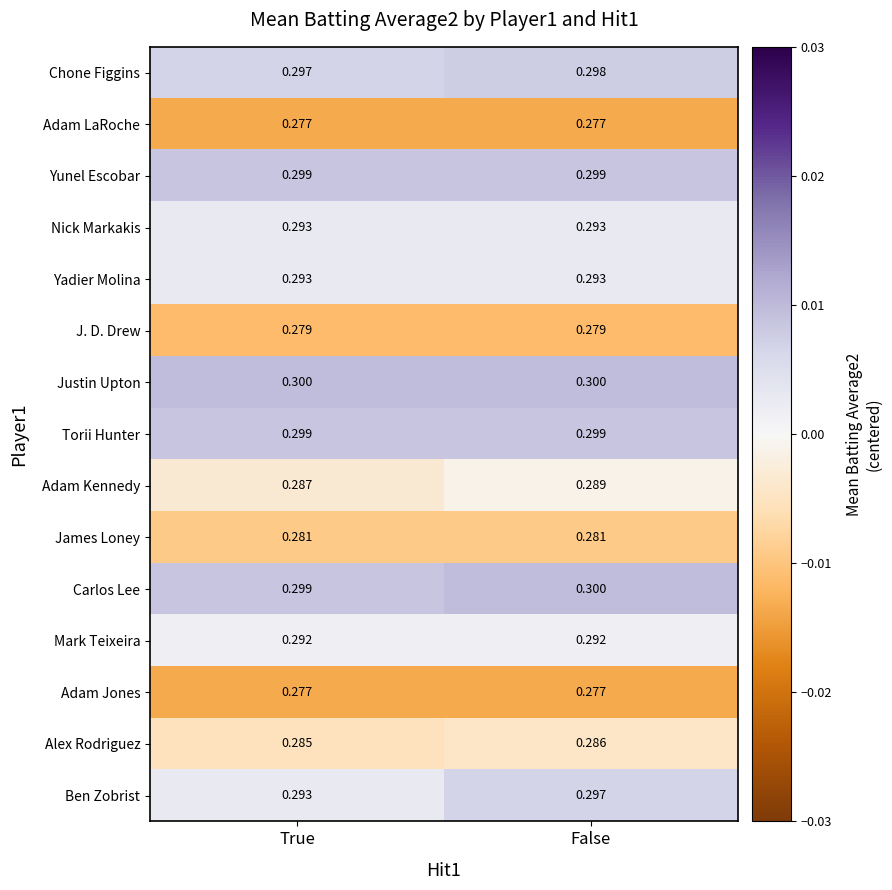

At which category is the sum across all series the highest?

False